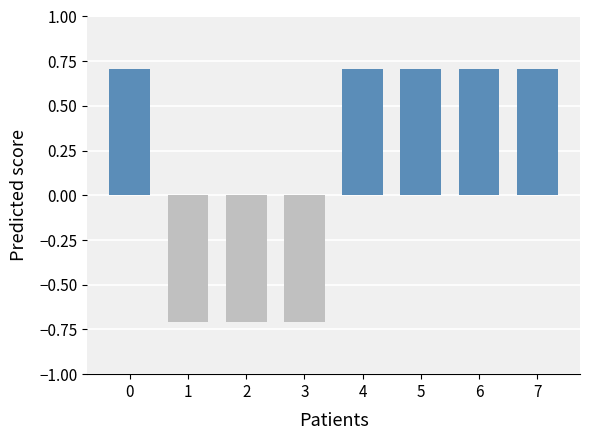

Which has a higher value, 1 or 7?

7